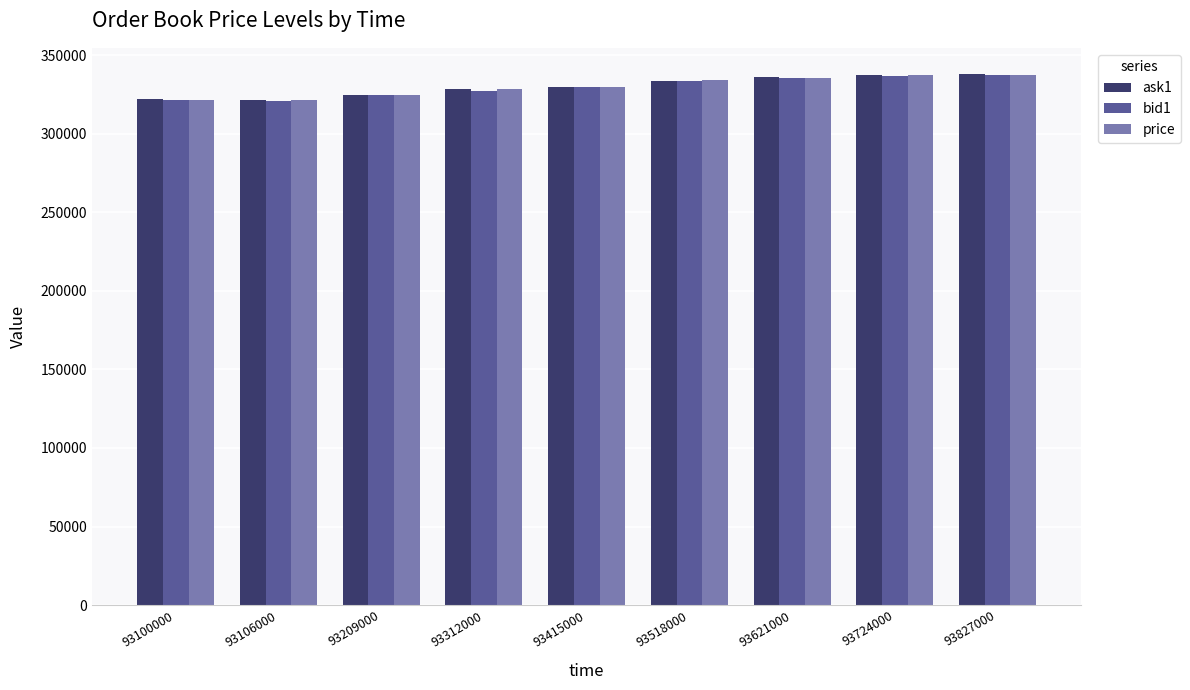

What is the sum of the bid1 values at 93209000 and 93312000?

652200